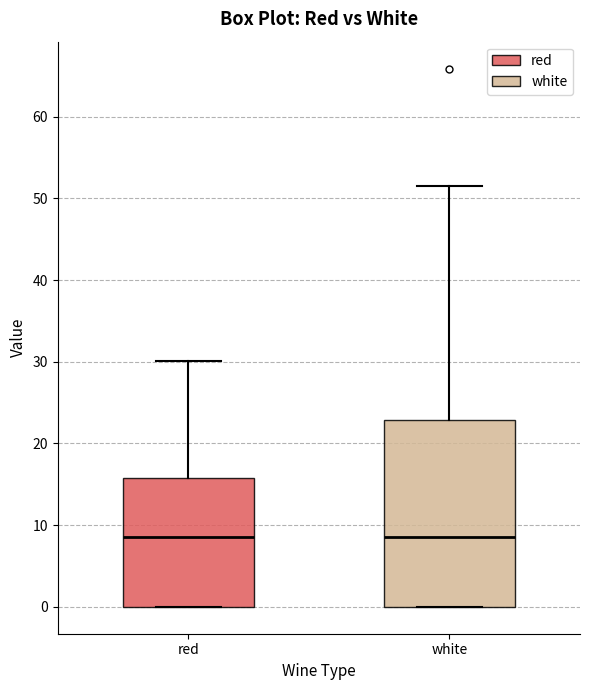

Where is the lower edge of the box for red on the y-axis? The values are not printed on the chart, so give them approximately, as read against the axis.

0